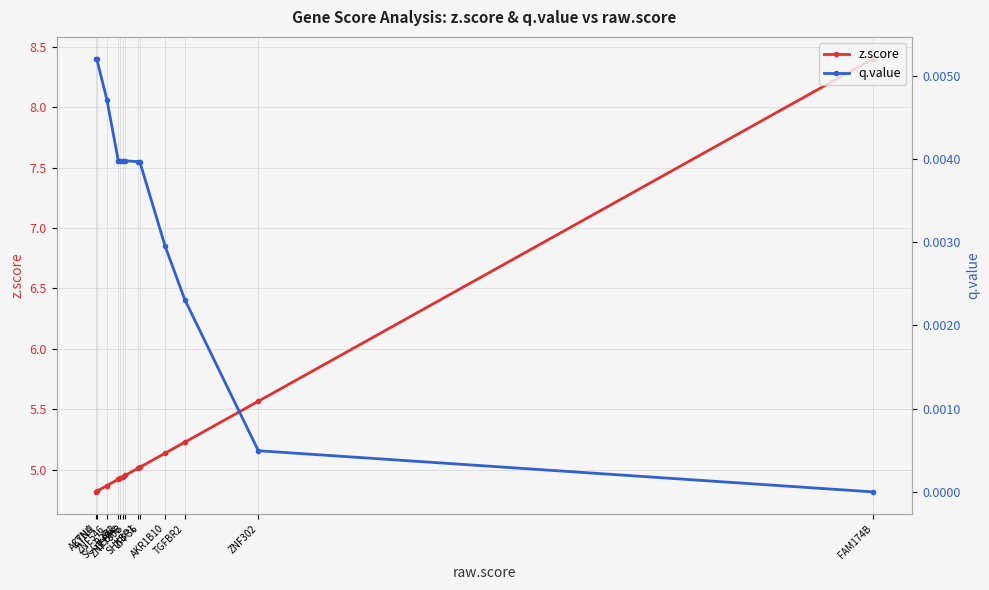

Which category has the lowest value in the z.score series?

ACTN4